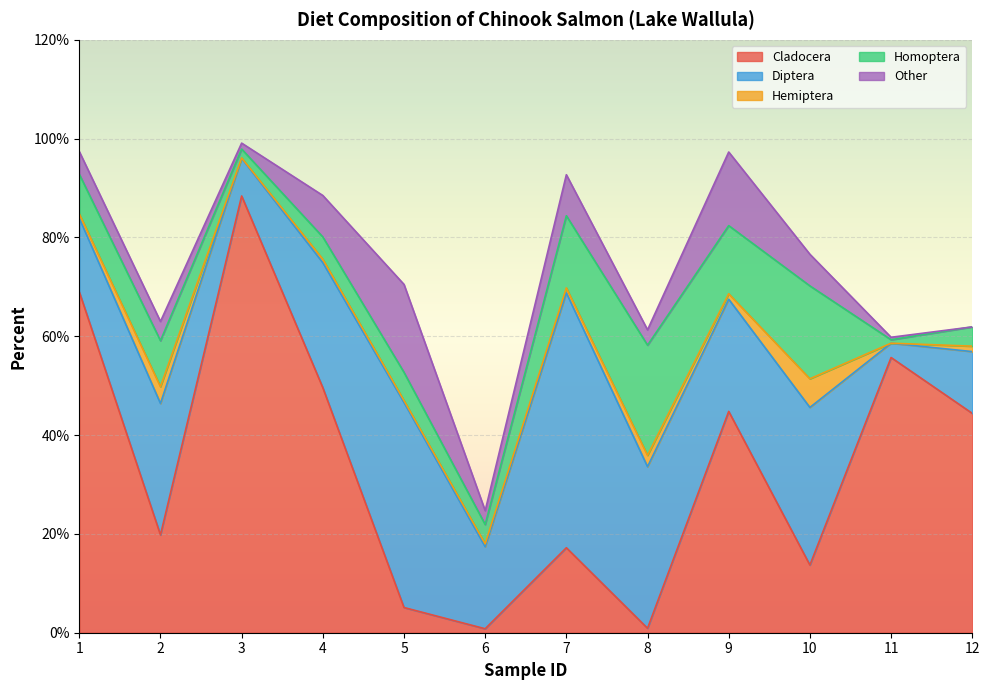

How many values in the Cladocera series are below 44?

6